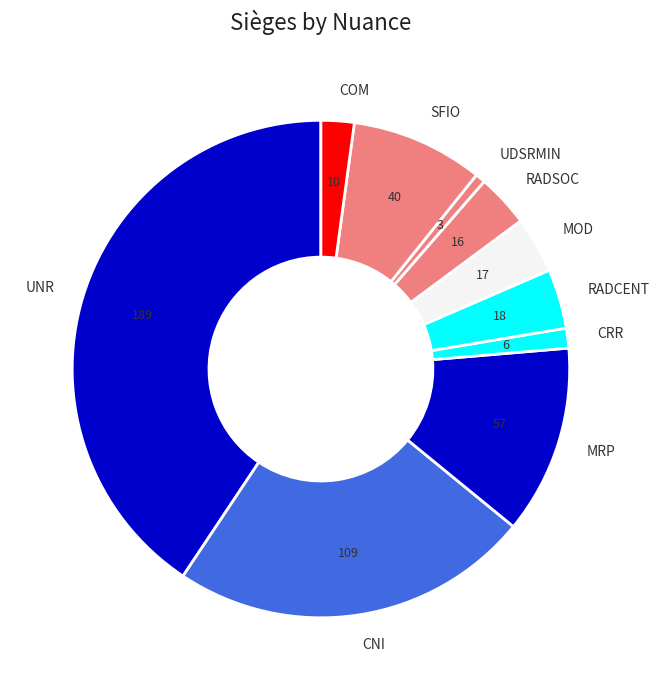

Which has a higher value, UNR or CRR?

UNR